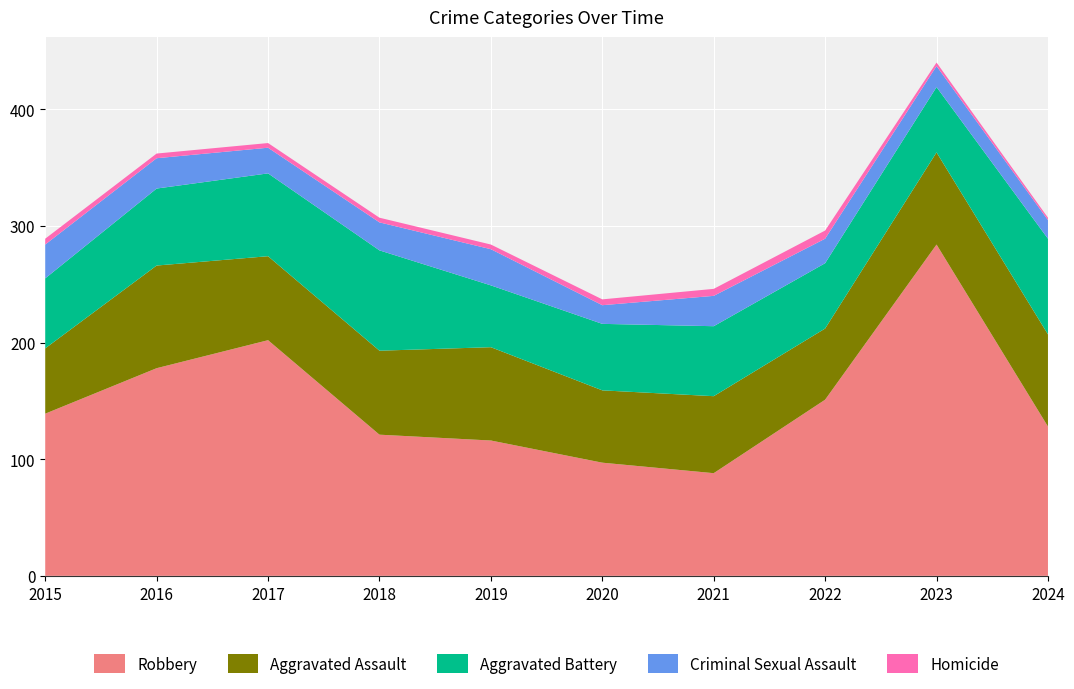

Reading left to right, what are all the values shown in this chart?

Robbery: 139	178	202	121	116	97	88	151	284	128
Aggravated Assault: 56	88	72	72	80	62	66	61	79	79
Aggravated Battery: 60	66	71	86	53	57	60	56	56	82
Criminal Sexual Assault: 29	26	22	24	31	16	26	21	18	16
Homicide: 5	4	4	4	4	5	6	7	3	2